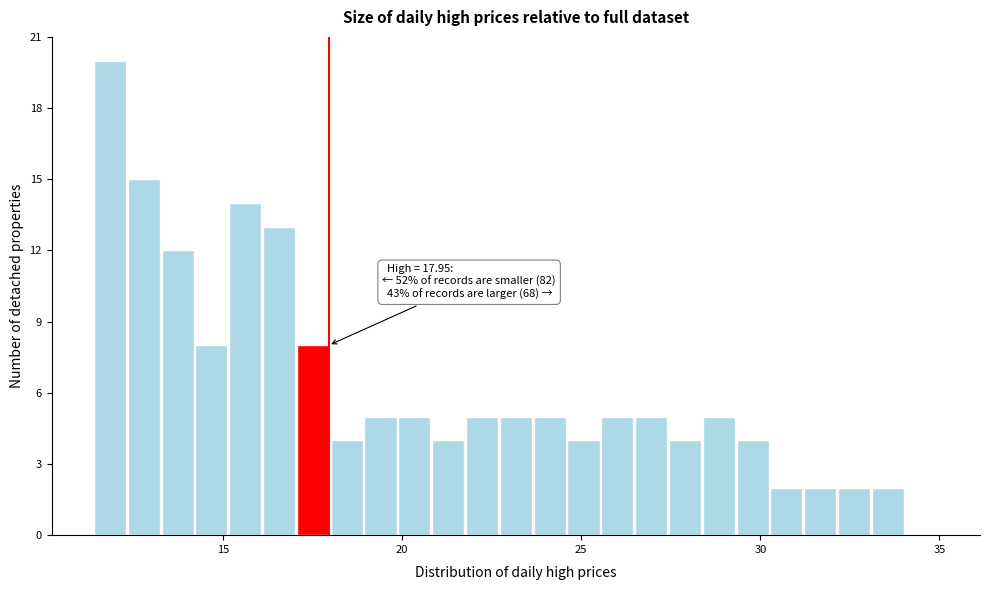

Read against the x-axis, roughly where is the centre of the tallest bar?

12.0